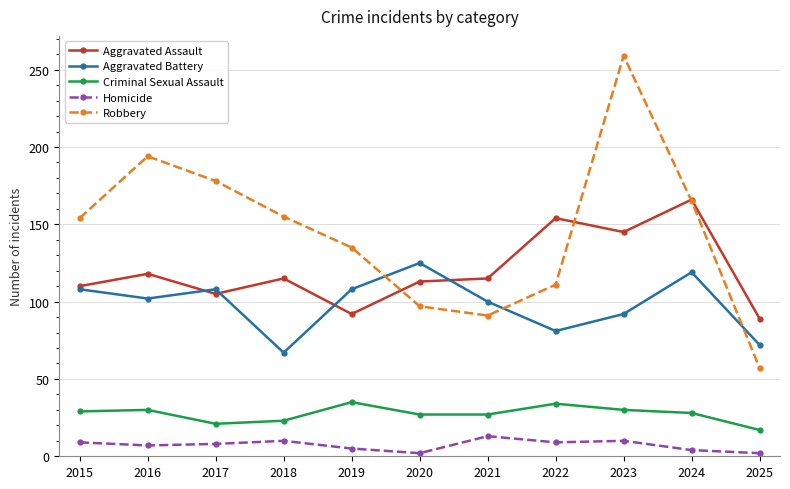

What are all the series names shown in the legend?

Aggravated Assault, Aggravated Battery, Criminal Sexual Assault, Homicide, Robbery